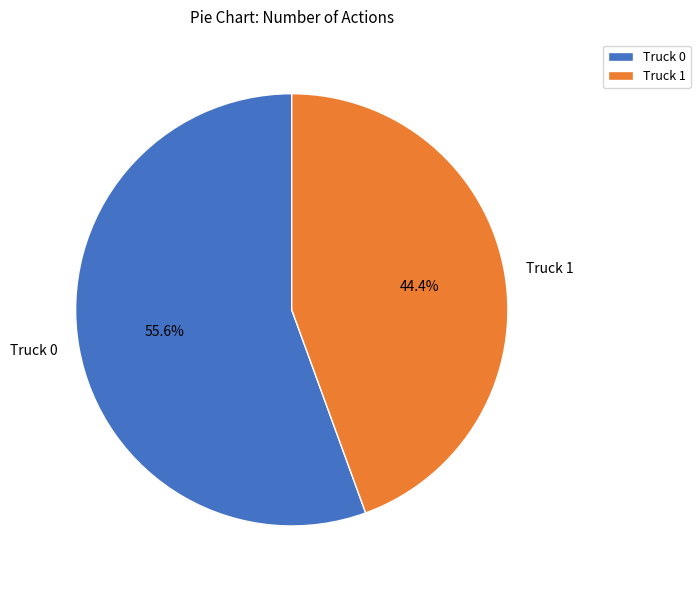

Which has a higher value, Truck 0 or Truck 1?

Truck 0